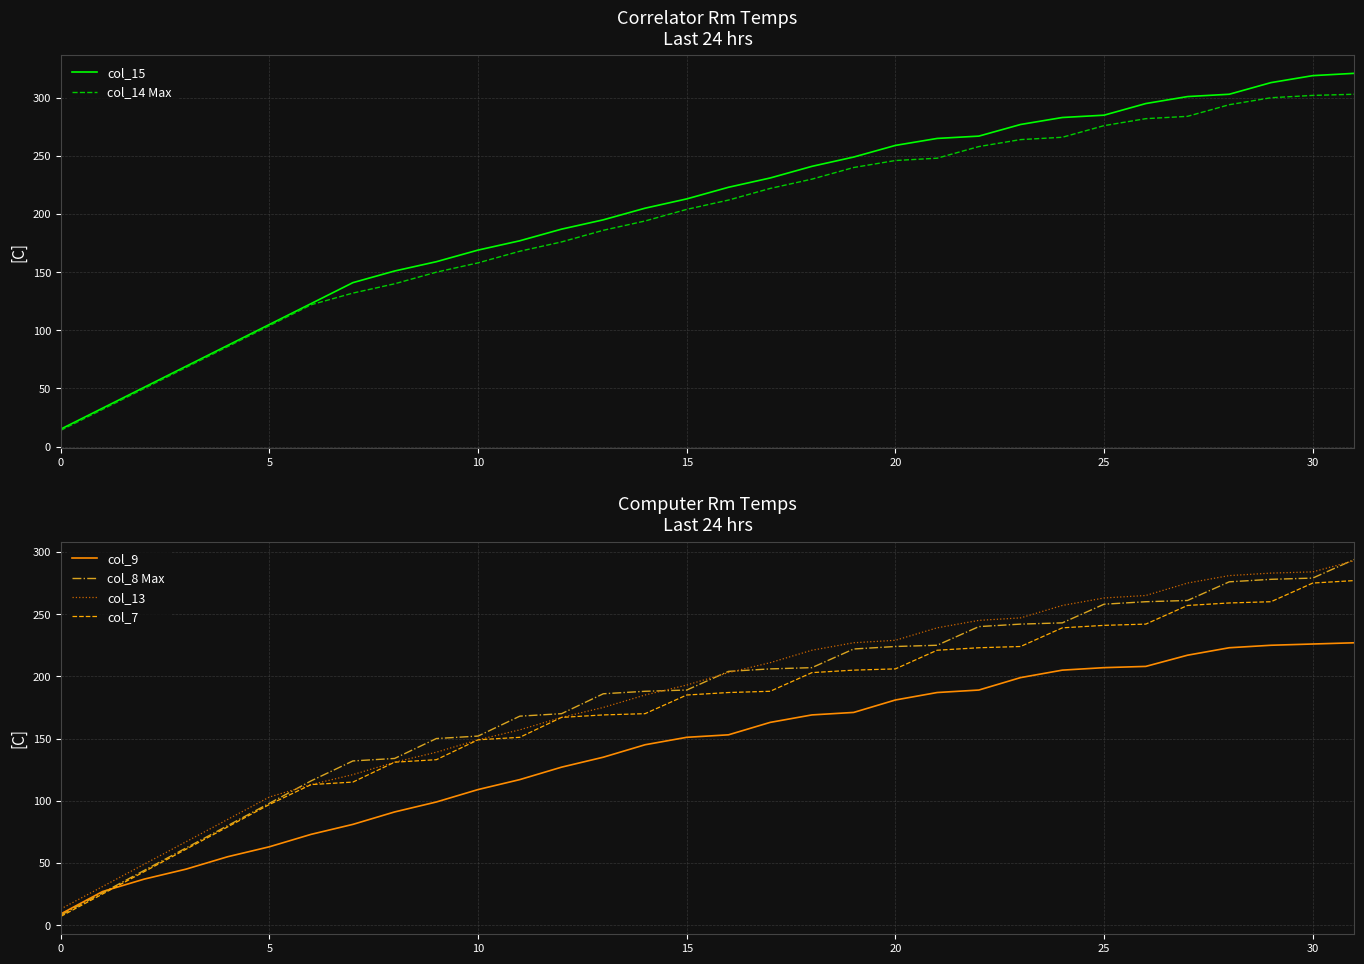

At how many categories does at least one series exceed 112?

26